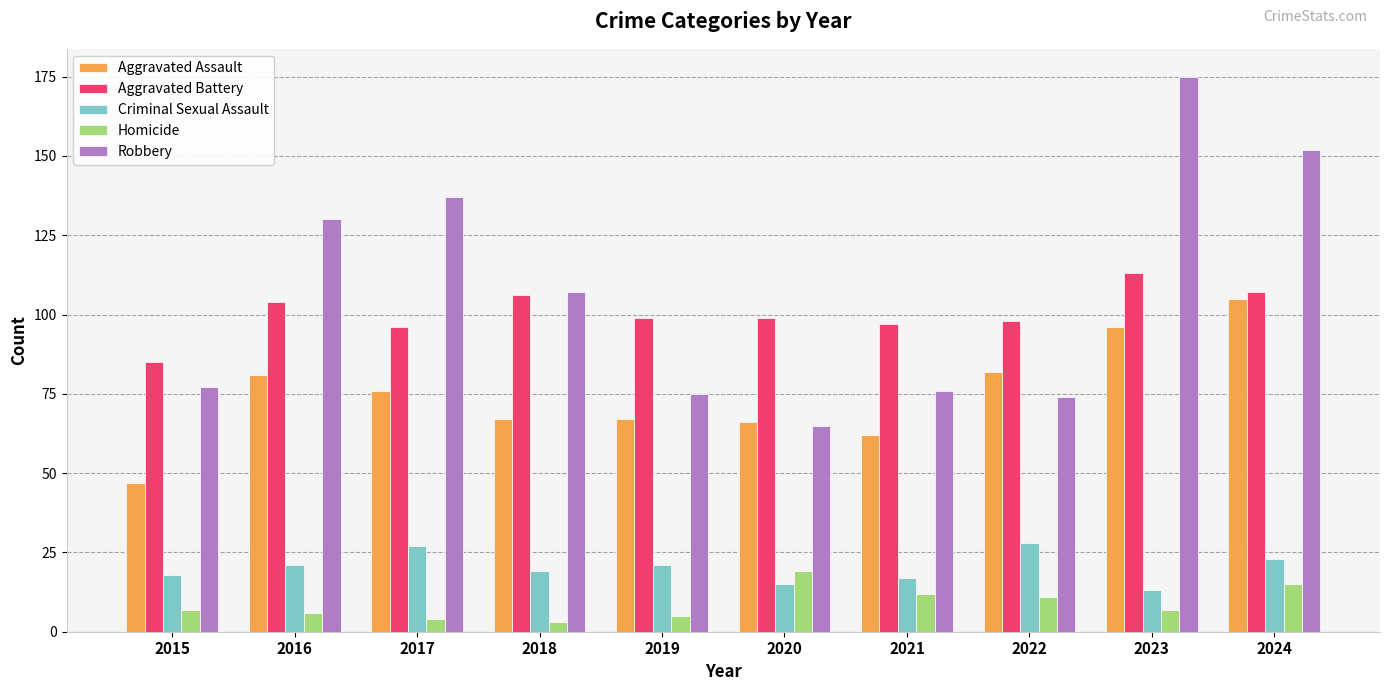

How many bars are there in total?

50